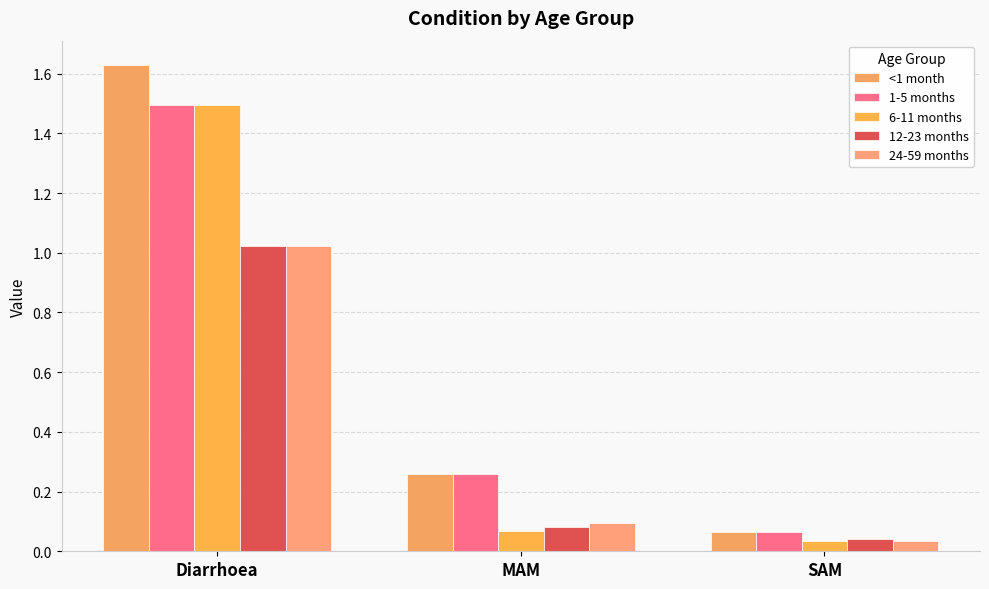

What is the label of the 3rd bar from the left?

SAM